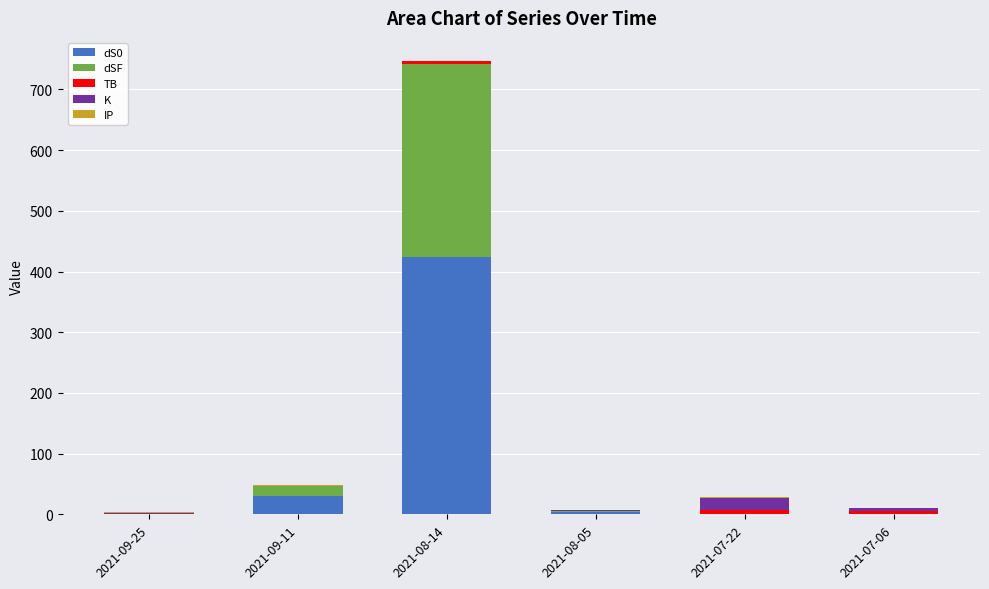

At which category is the sum across all series the highest?

2021-08-14